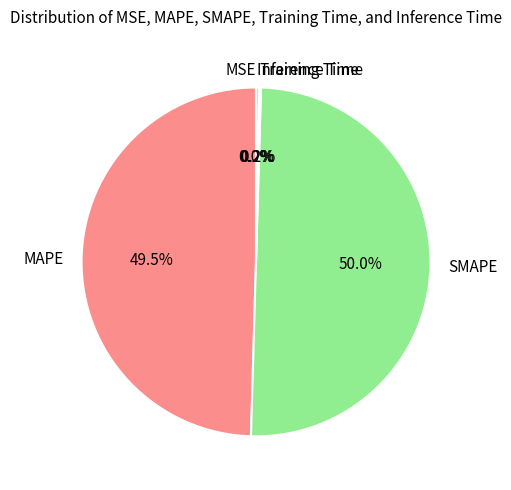

What is the majority slice?

SMAPE